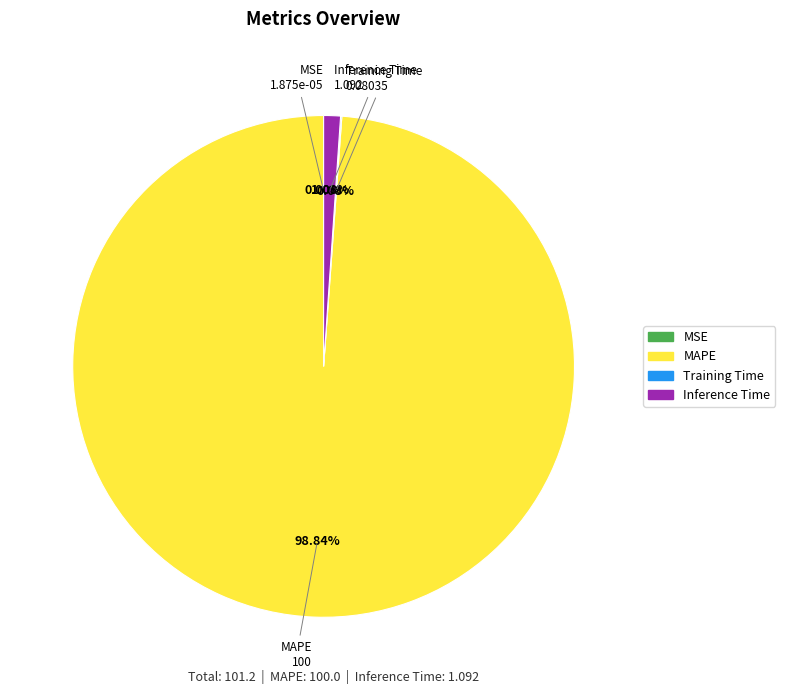

Is there any slice that represents more than half of the pie?

Yes